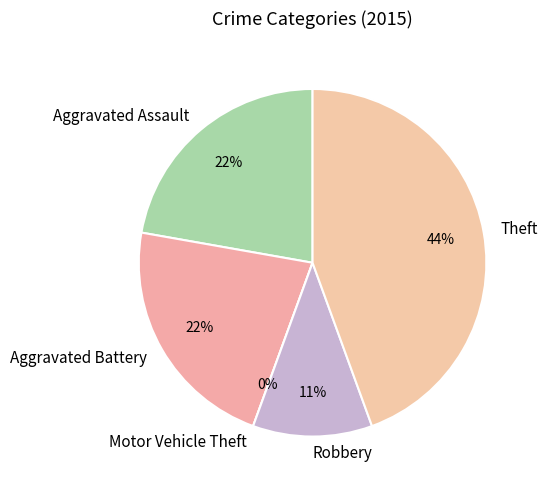

To the nearest percent, what is the difference between the Aggravated Assault and Theft slice percentages?

22%